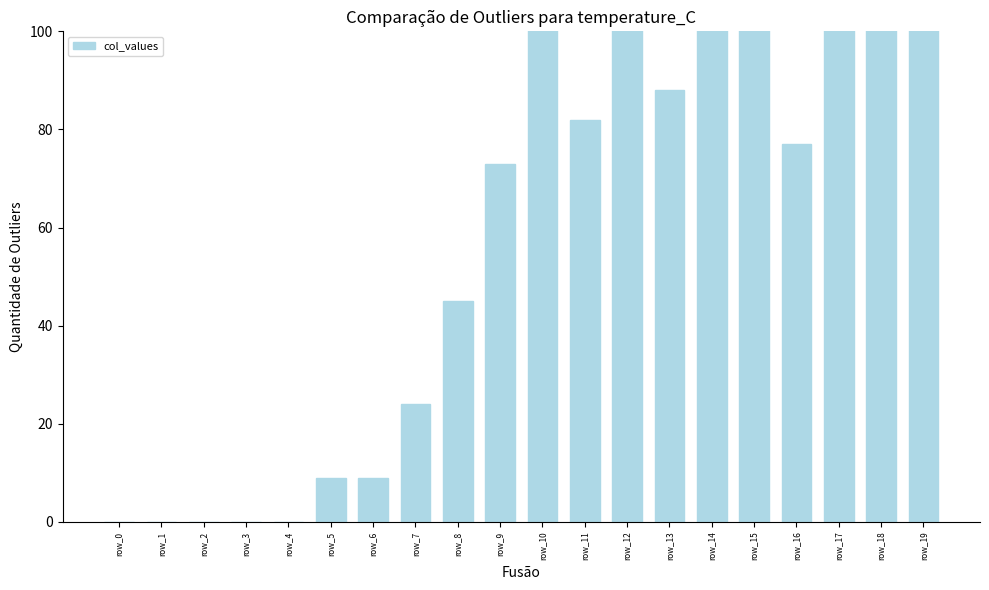

At which label is the value closest to 148?

row_15